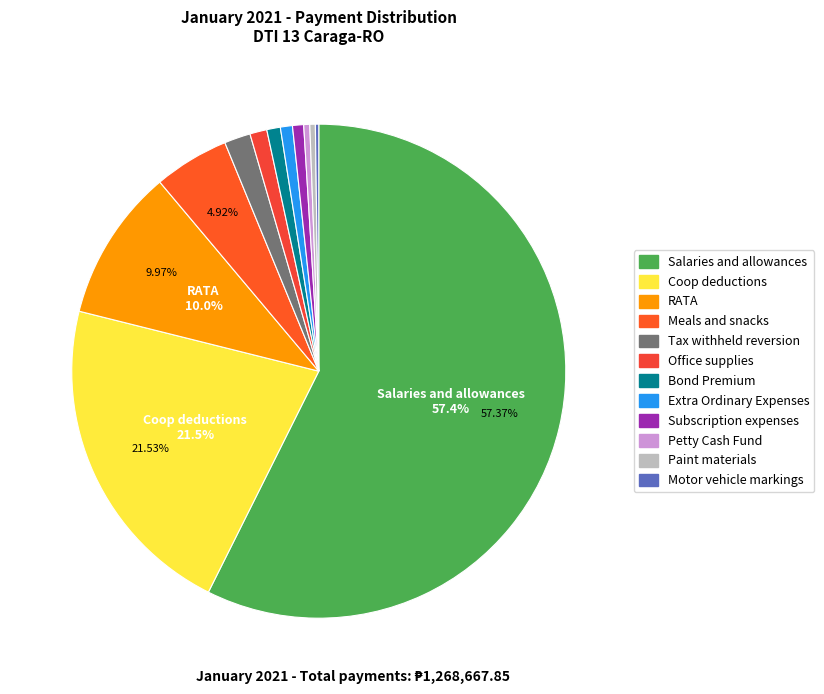

What is the change in value from Coop deductions to Meals and snacks?

-210688.3